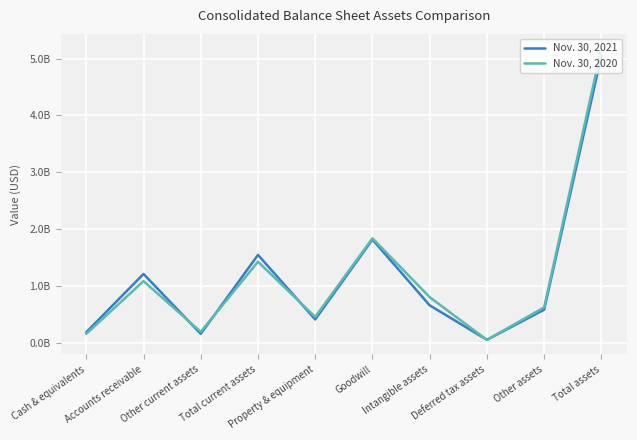

What are all the series names shown in the legend?

Nov. 30, 2021, Nov. 30, 2020